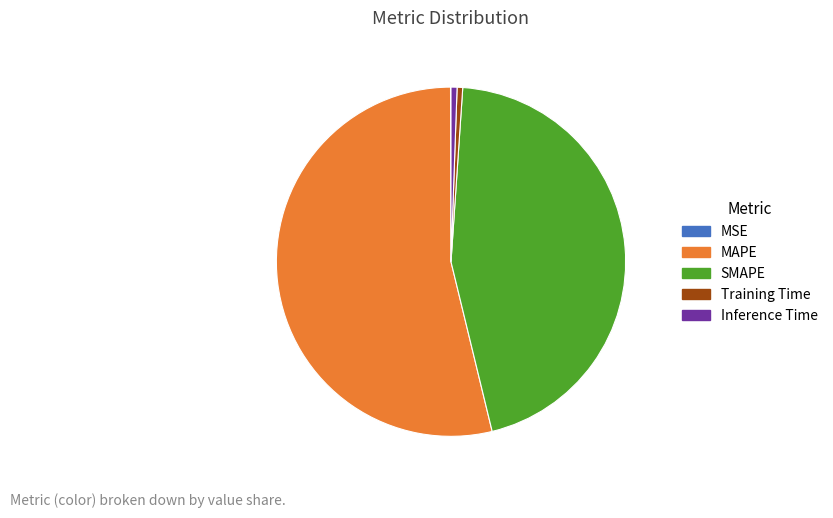

Is it true that Inference Time is 1% of the pie?

True